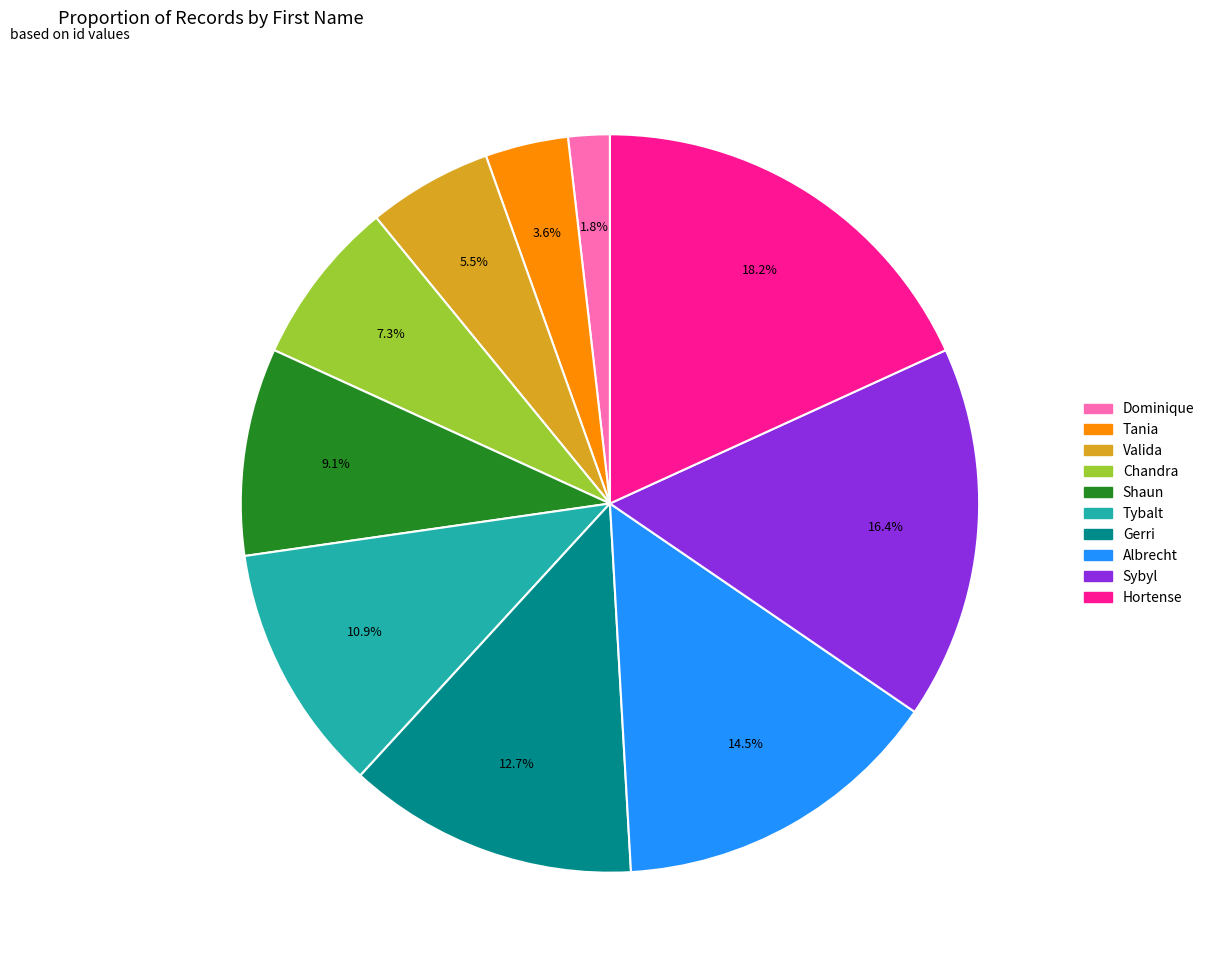

Rank the categories by value from lowest to highest.

Dominique, Tania, Valida, Chandra, Shaun, Tybalt, Gerri, Albrecht, Sybyl, Hortense